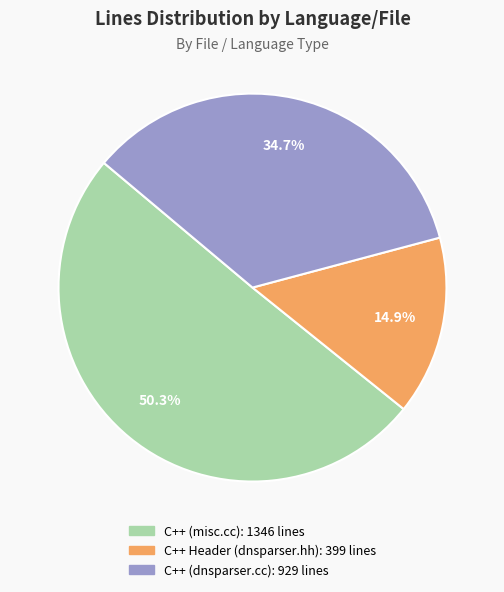

To the nearest percent, what portion does C++ (misc.cc) represent?

50%